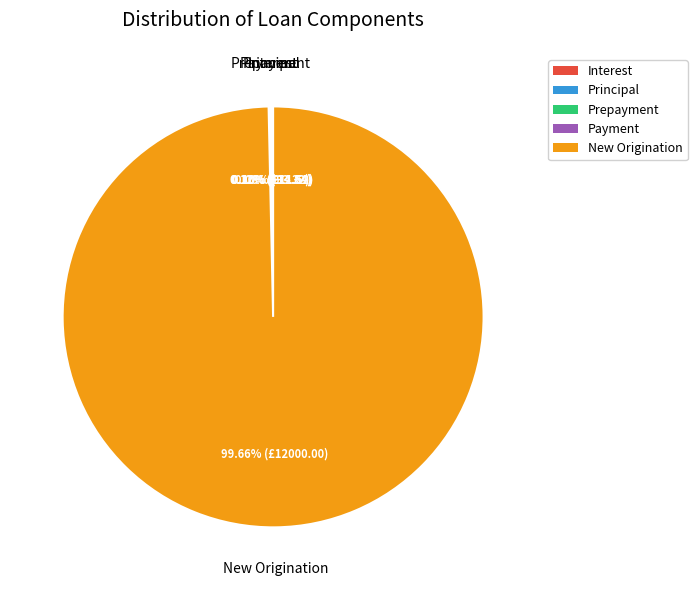

Which category has the biggest portion of the pie?

New Origination